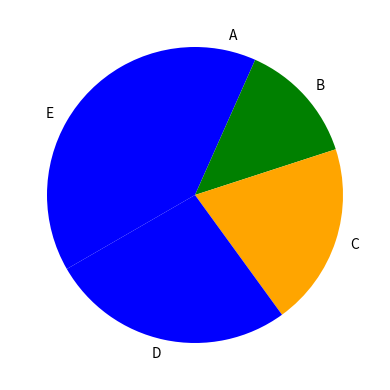

Count the number of slices in the pie.

5